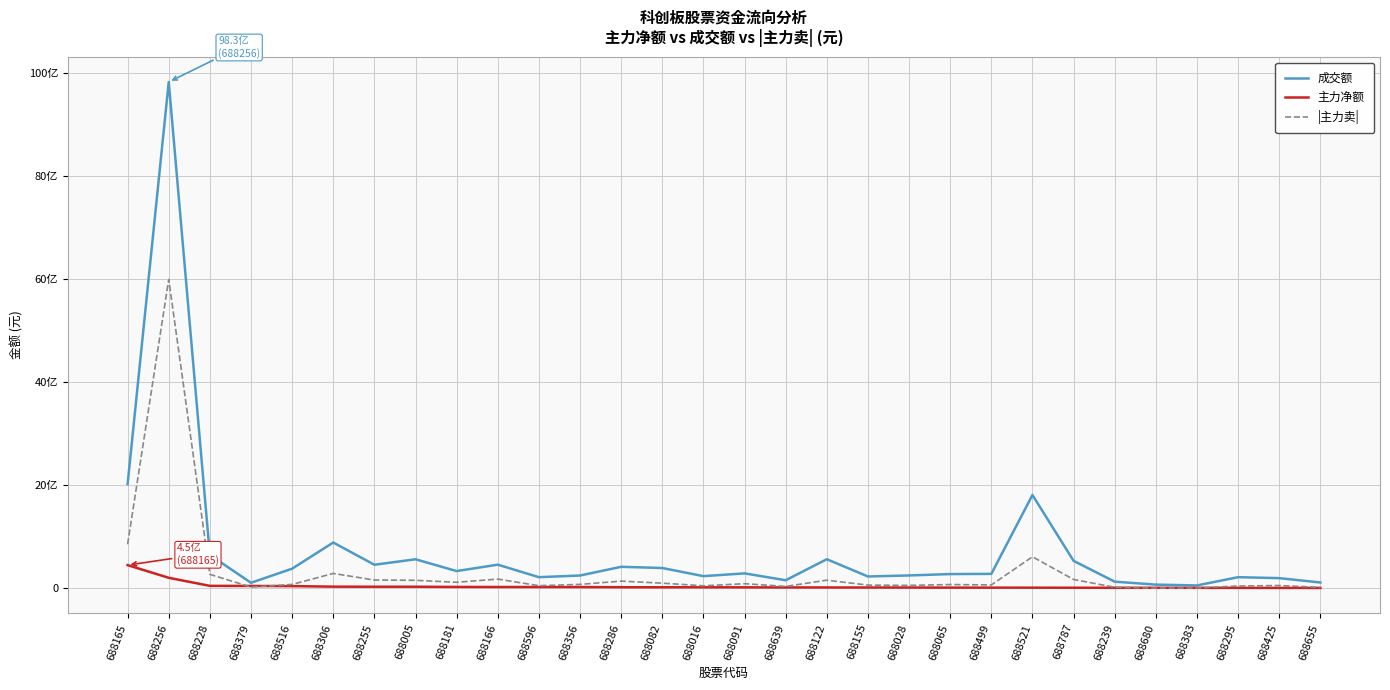

Where does the |主力卖| series first go above 75122267?

688165